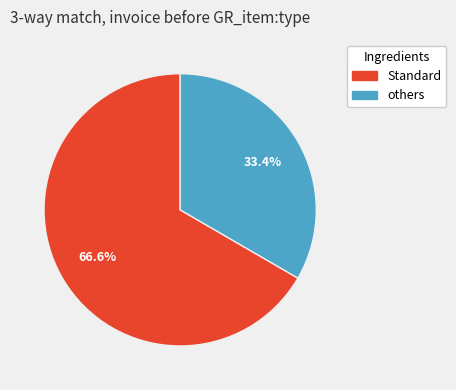

Is there any slice that represents more than half of the pie?

Yes